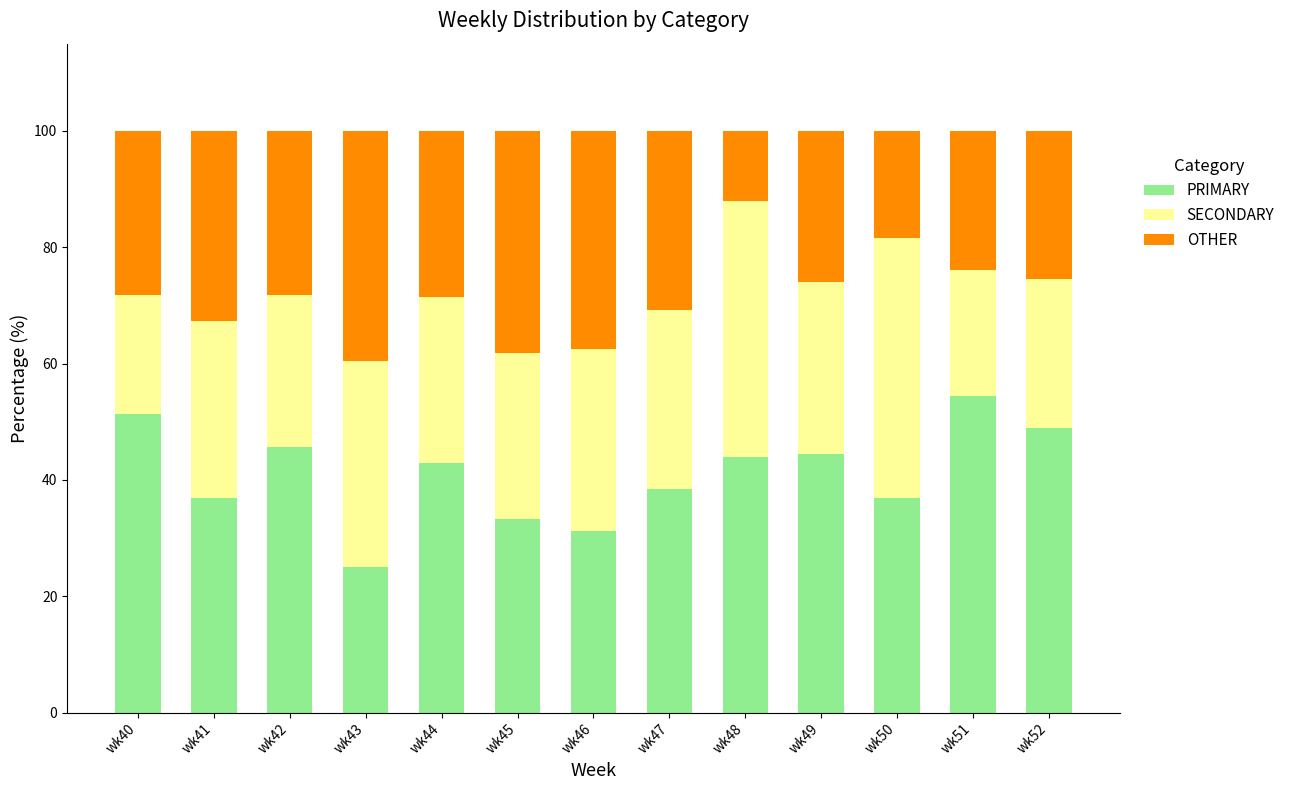

What is the difference between the second highest and minimum values in the PRIMARY series?

26.3